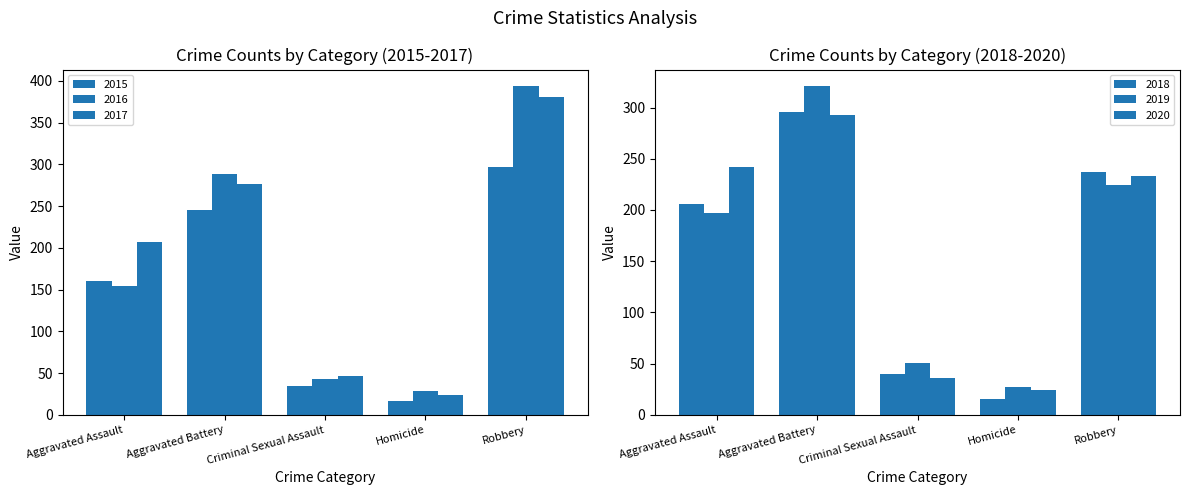

Which series has the largest range (max minus min)?

2016